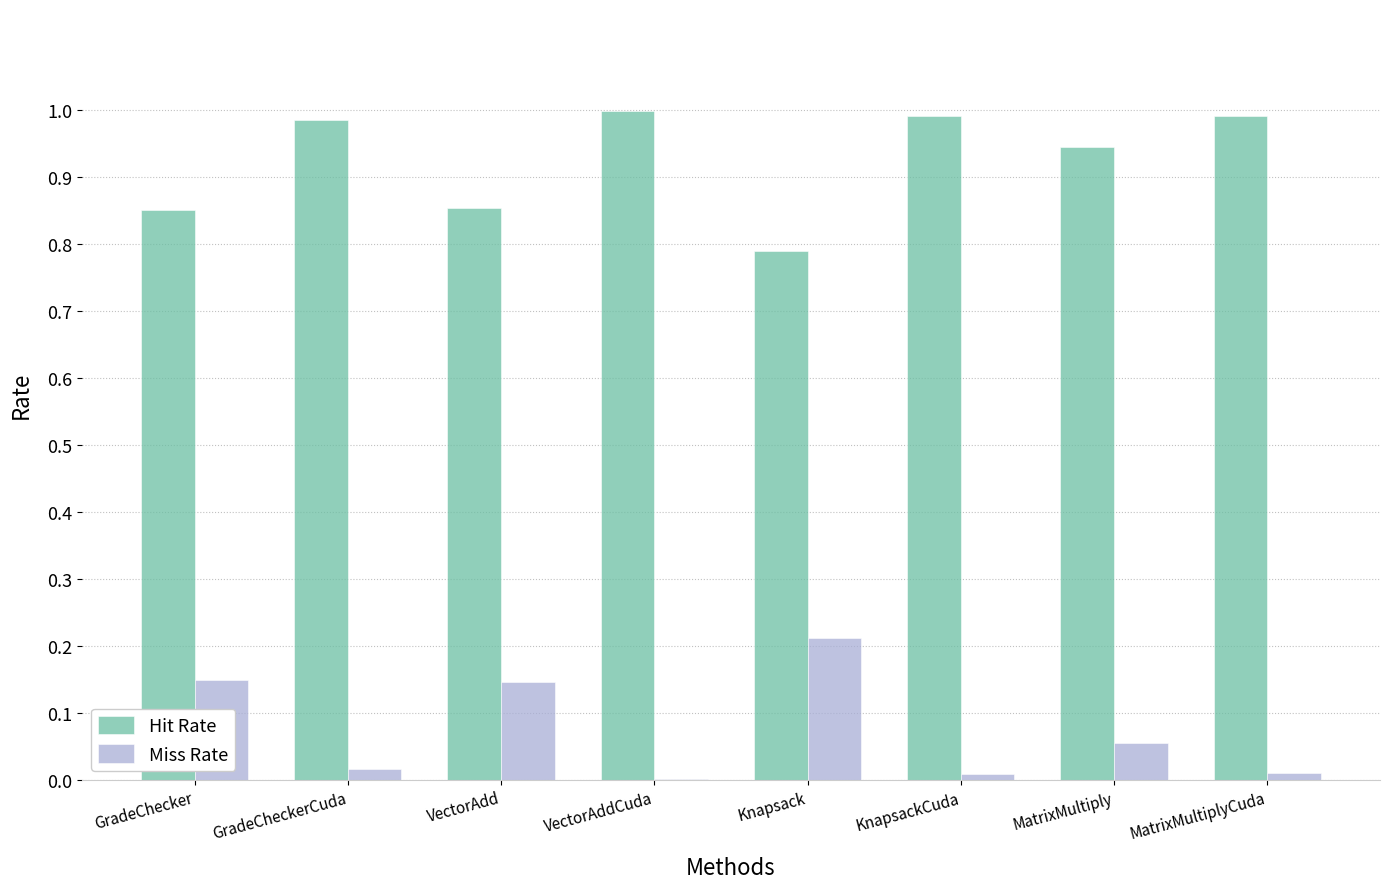

At which label does Miss Rate reach its peak?

Knapsack